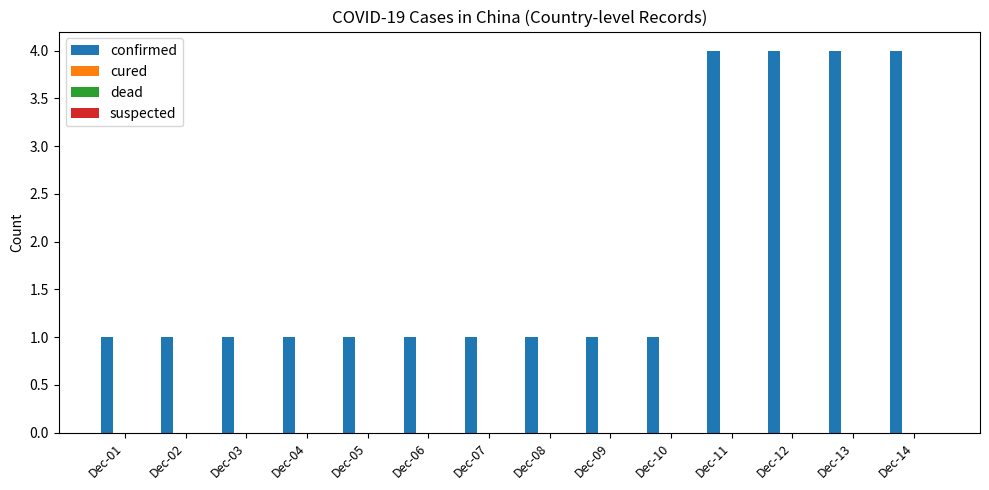

What is the value of the 12th bar from the left?

4